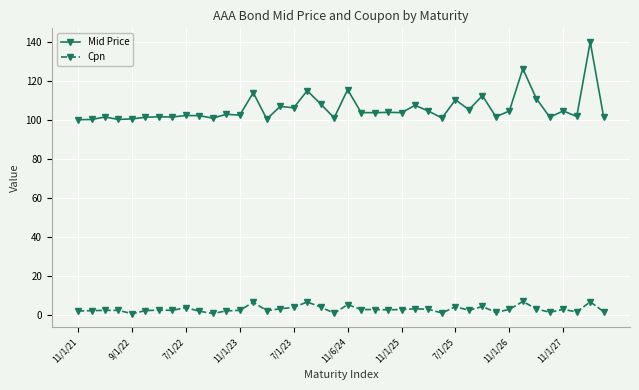

Which series has the largest range (max minus min)?

Mid Price